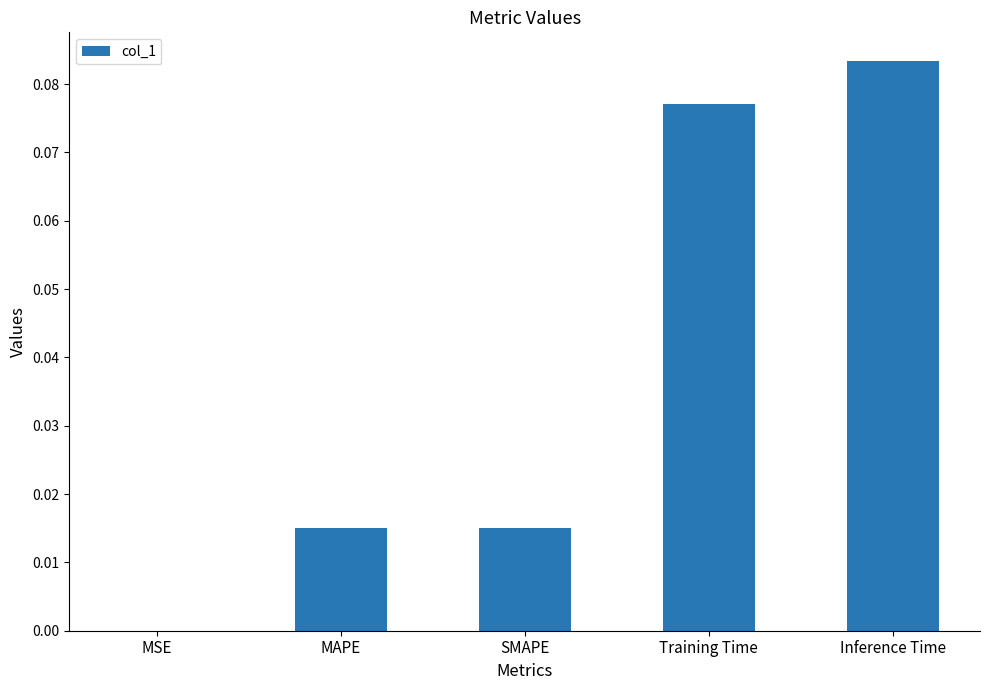

Which label corresponds to the largest value in the chart?

Inference Time